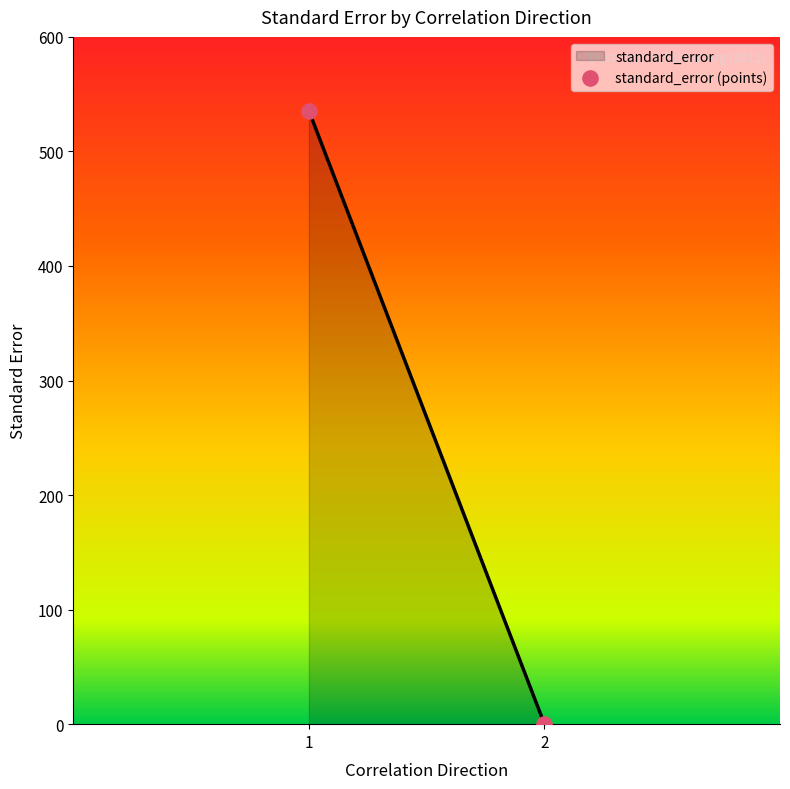

What is the range of X values (max minus min)?

1.0